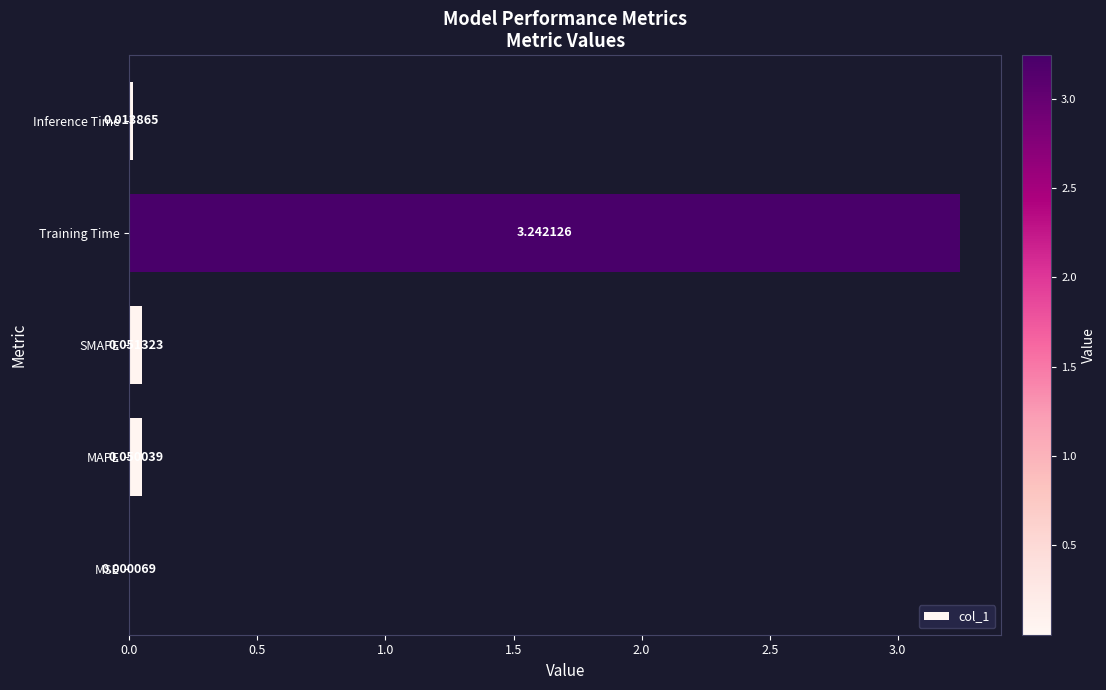

Between SMAPE and Inference Time, which is larger?

SMAPE